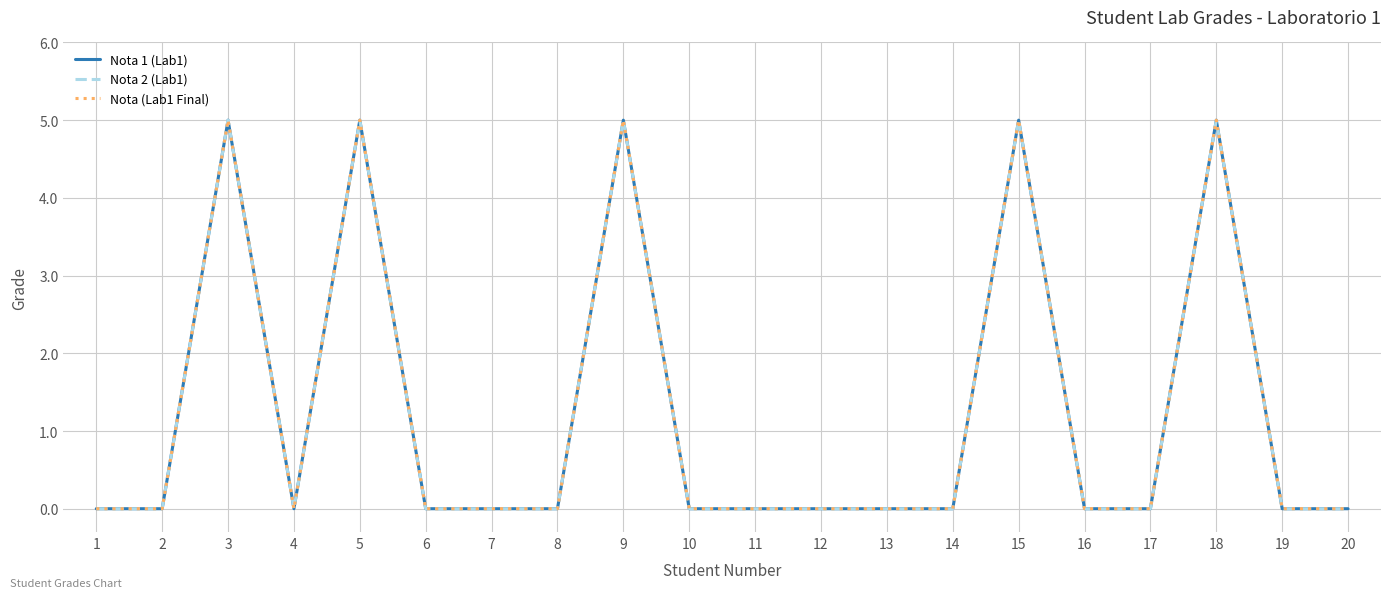

True or false: Nota (Lab1 Final) and Nota 2 (Lab1) cross at least once.

False